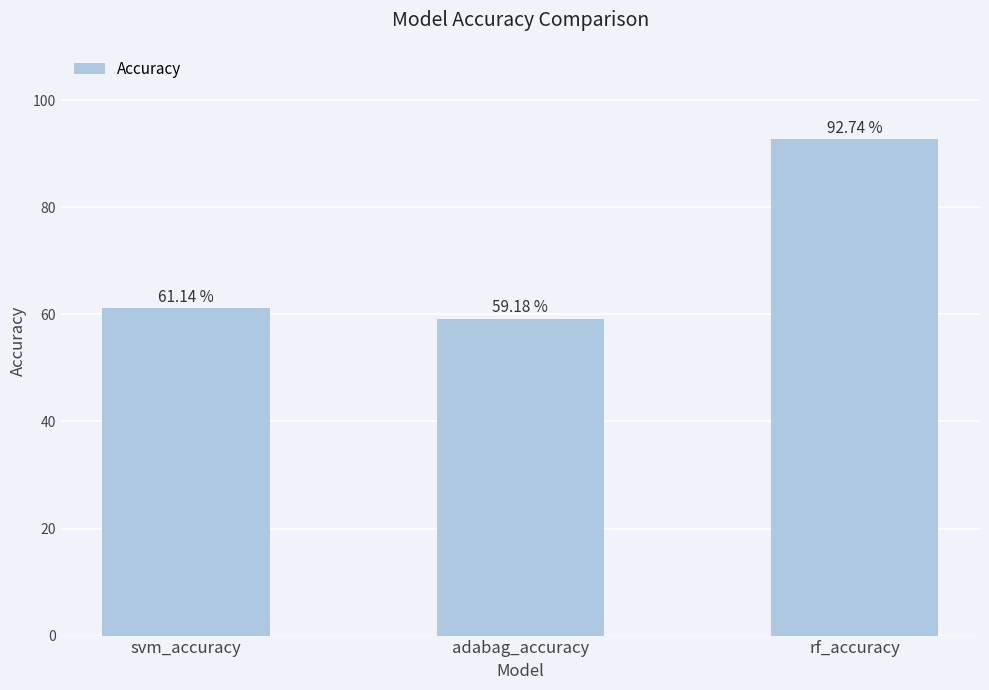

True or false: the data shows 0.6 at adabag_accuracy.

True